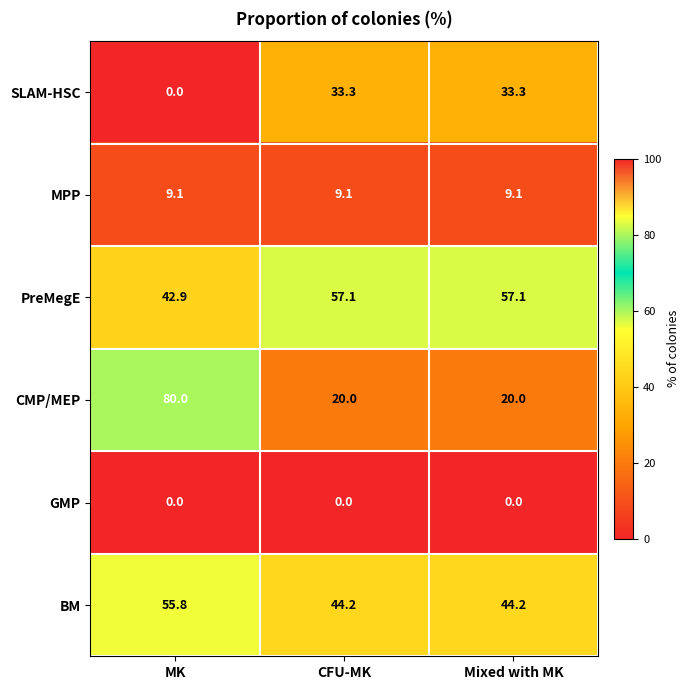

True or false: PreMegE has a value of 14.6 at MK.

False